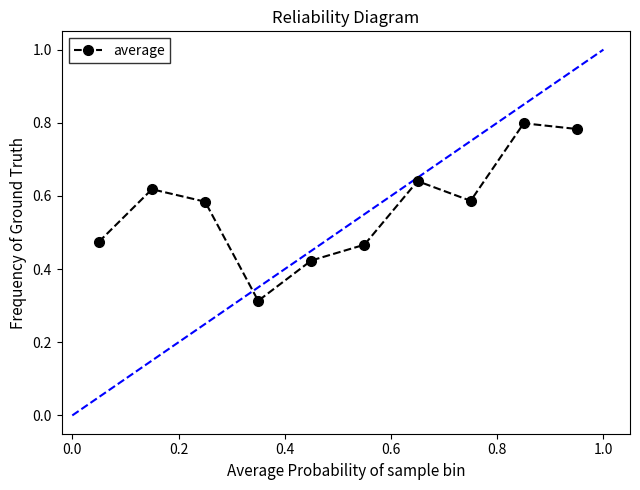

How many lines are shown in the chart?

1